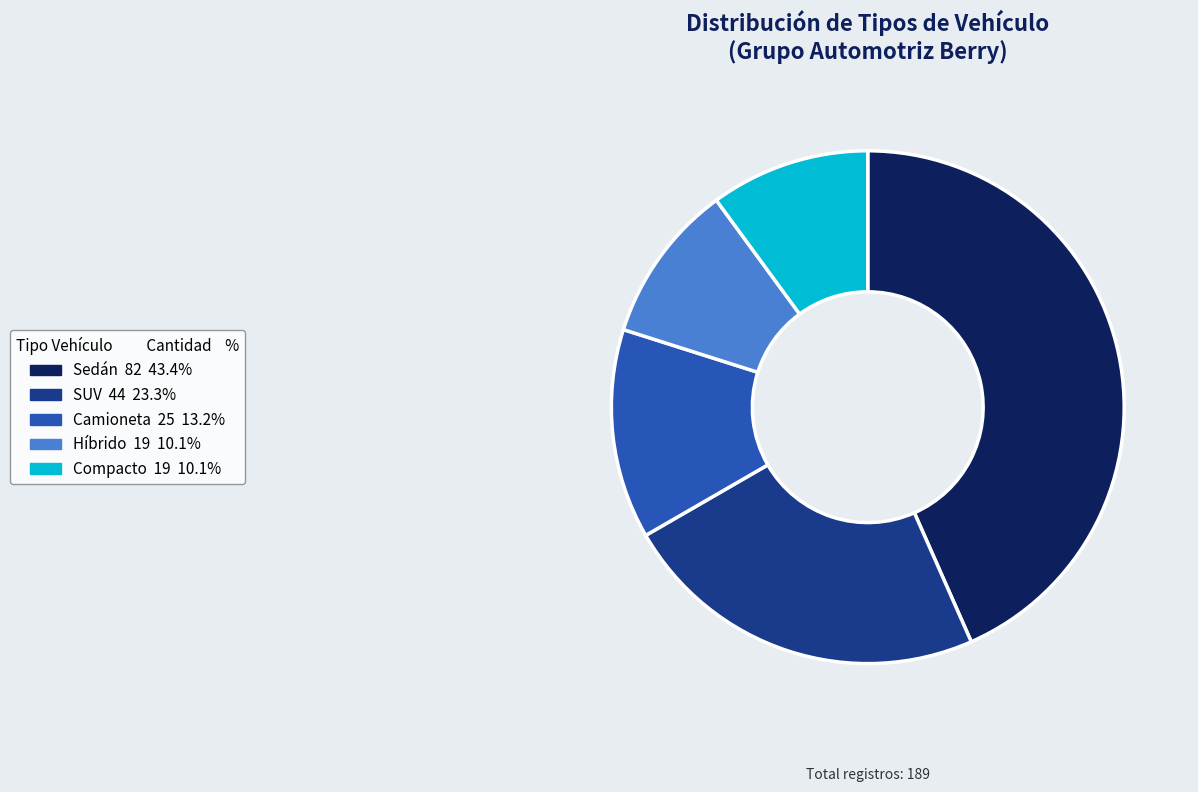

Approximately how many times larger is the value at Sedán compared to Camioneta?

3.3